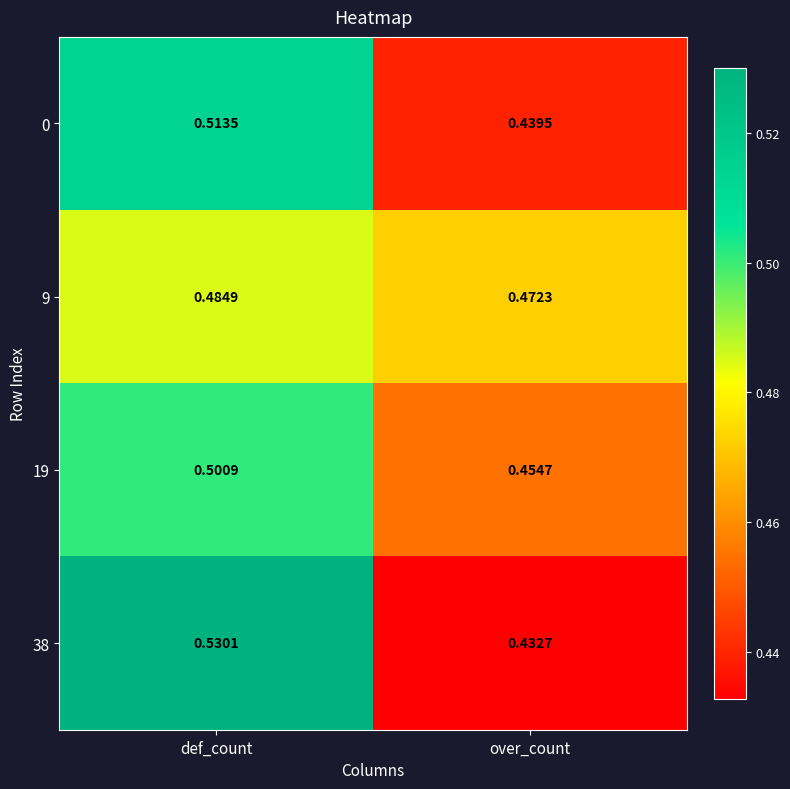

At which label is 9 closest to 0?

over_count